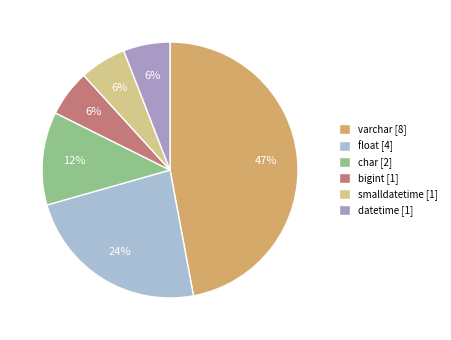

Is it true that bigint is 6% of the pie?

True